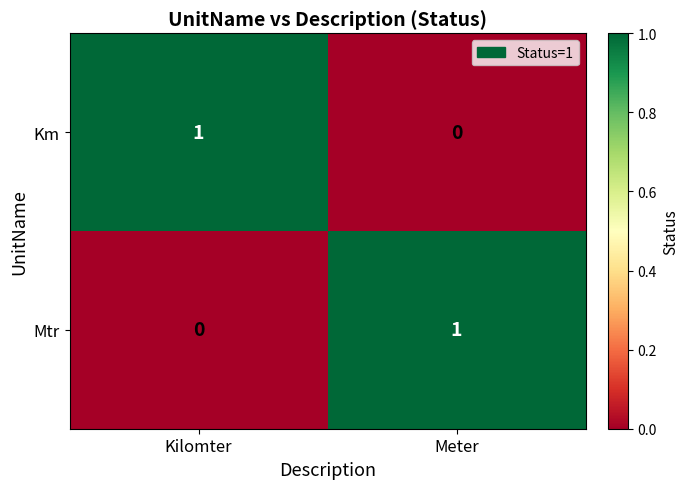

How many distinct data groups are displayed?

2